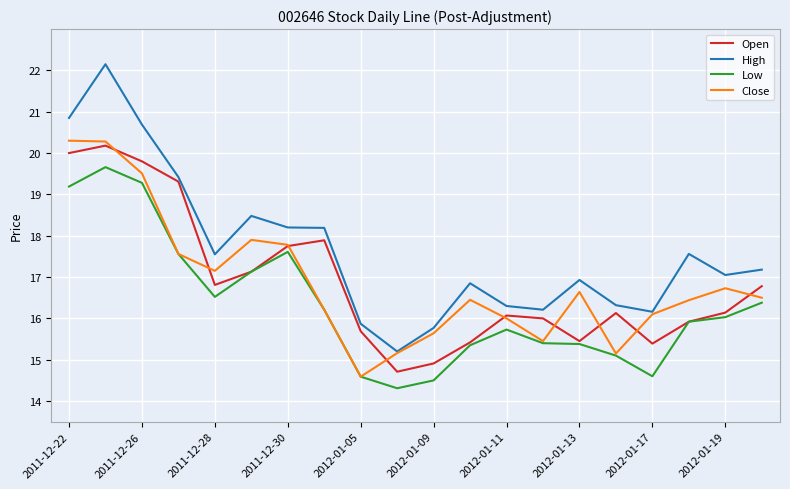

At how many categories does at least one series exceed 14?

20